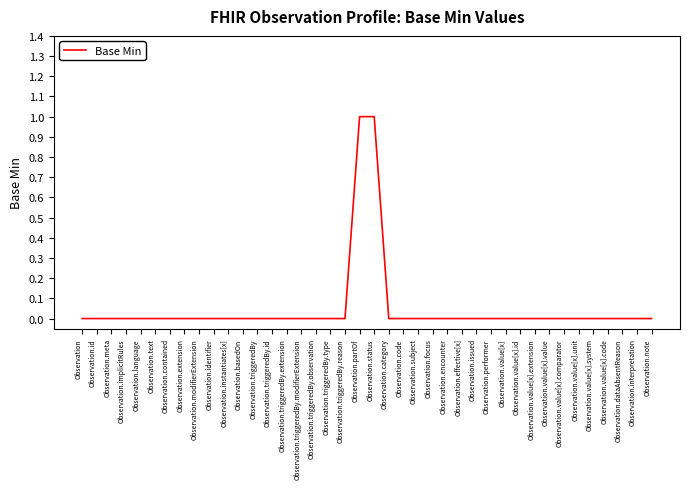

Reading left to right, list all the values displayed in this chart.

Observation=0	Observation.id=0	Observation.meta=0	Observation.implicitRules=0	Observation.language=0	Observation.text=0	Observation.contained=0	Observation.extension=0	Observation.modifierExtension=0	Observation.identifier=0	Observation.instantiates[x]=0	Observation.basedOn=0	Observation.triggeredBy=0	Observation.triggeredBy.id=0	Observation.triggeredBy.extension=0	Observation.triggeredBy.modifierExtension=0	Observation.triggeredBy.observation=0	Observation.triggeredBy.type=0	Observation.triggeredBy.reason=0	Observation.partOf=1	Observation.status=1	Observation.category=0	Observation.code=0	Observation.subject=0	Observation.focus=0	Observation.encounter=0	Observation.effective[x]=0	Observation.issued=0	Observation.performer=0	Observation.value[x]=0	Observation.value[x].id=0	Observation.value[x].extension=0	Observation.value[x].value=0	Observation.value[x].comparator=0	Observation.value[x].unit=0	Observation.value[x].system=0	Observation.value[x].code=0	Observation.dataAbsentReason=0	Observation.interpretation=0	Observation.note=0